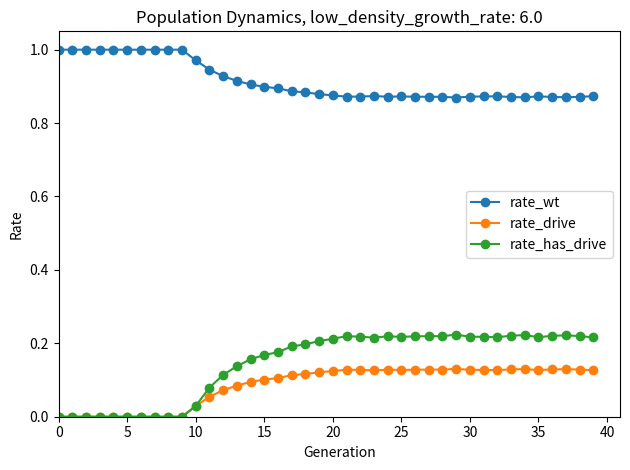

True or false: rate_wt has more than 2 interior local peaks.

True